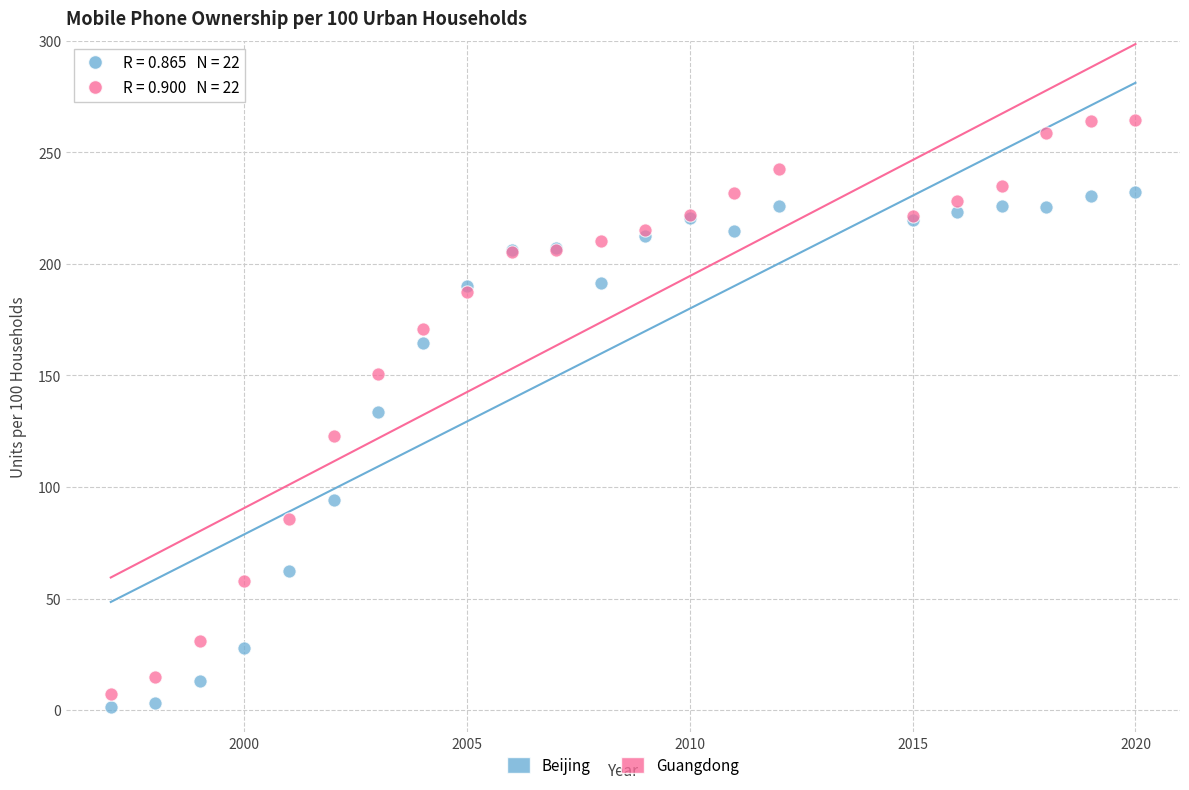

Which series contains the highest Y value?

Guangdong